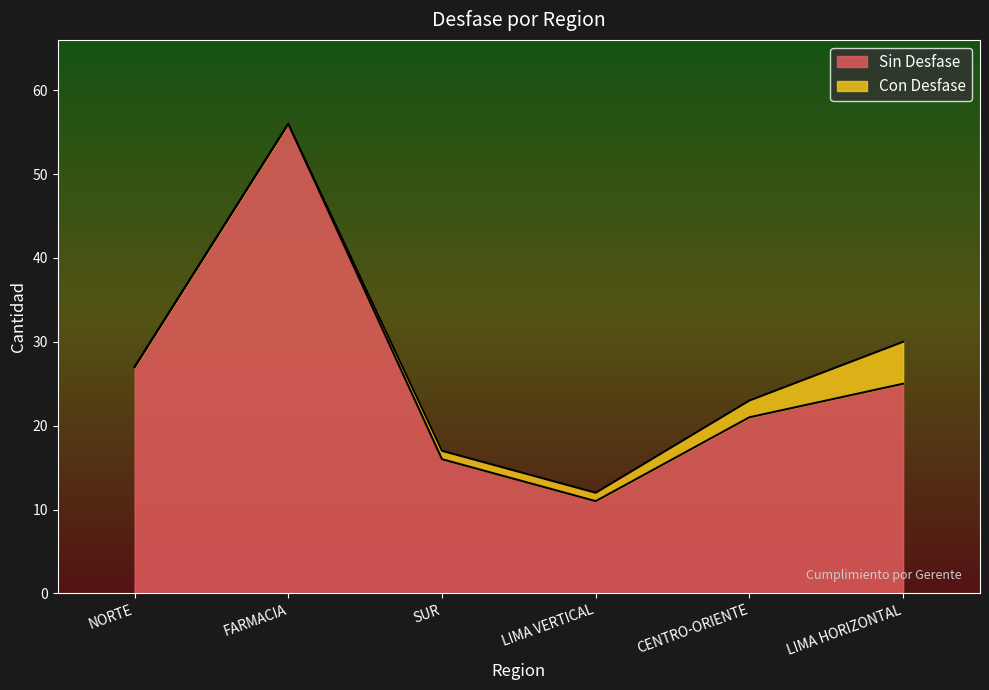

Between SUR and FARMACIA, which is larger?

FARMACIA